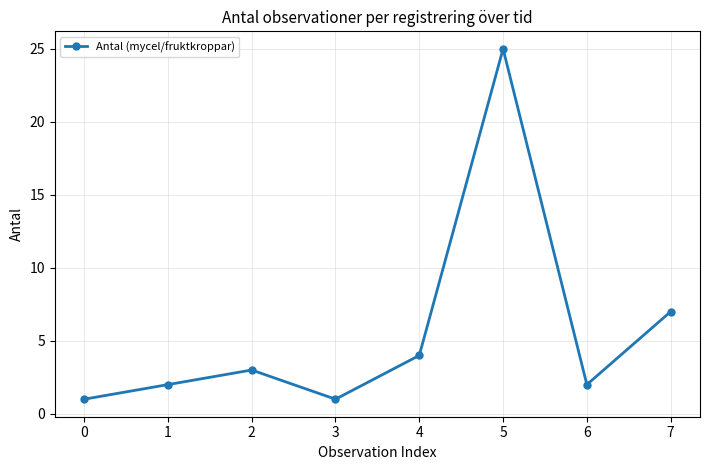

What is the greatest value displayed?

25